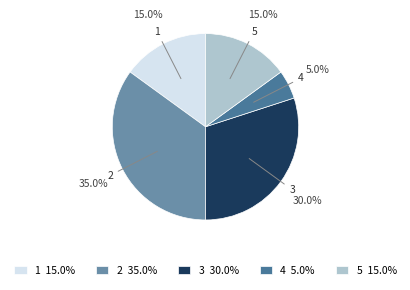

Approximately how many times larger is the value at 3 30.0% compared to 2 35.0%?

0.9